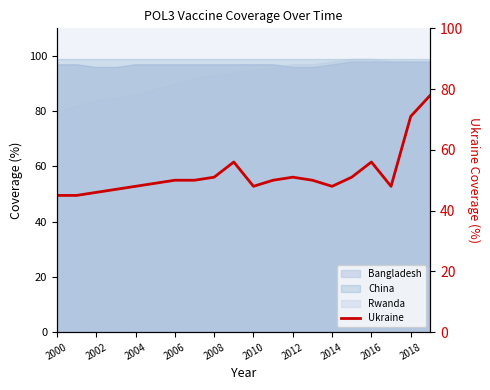

How many points are higher than both their immediate neighbors (excluding endpoints)?

3